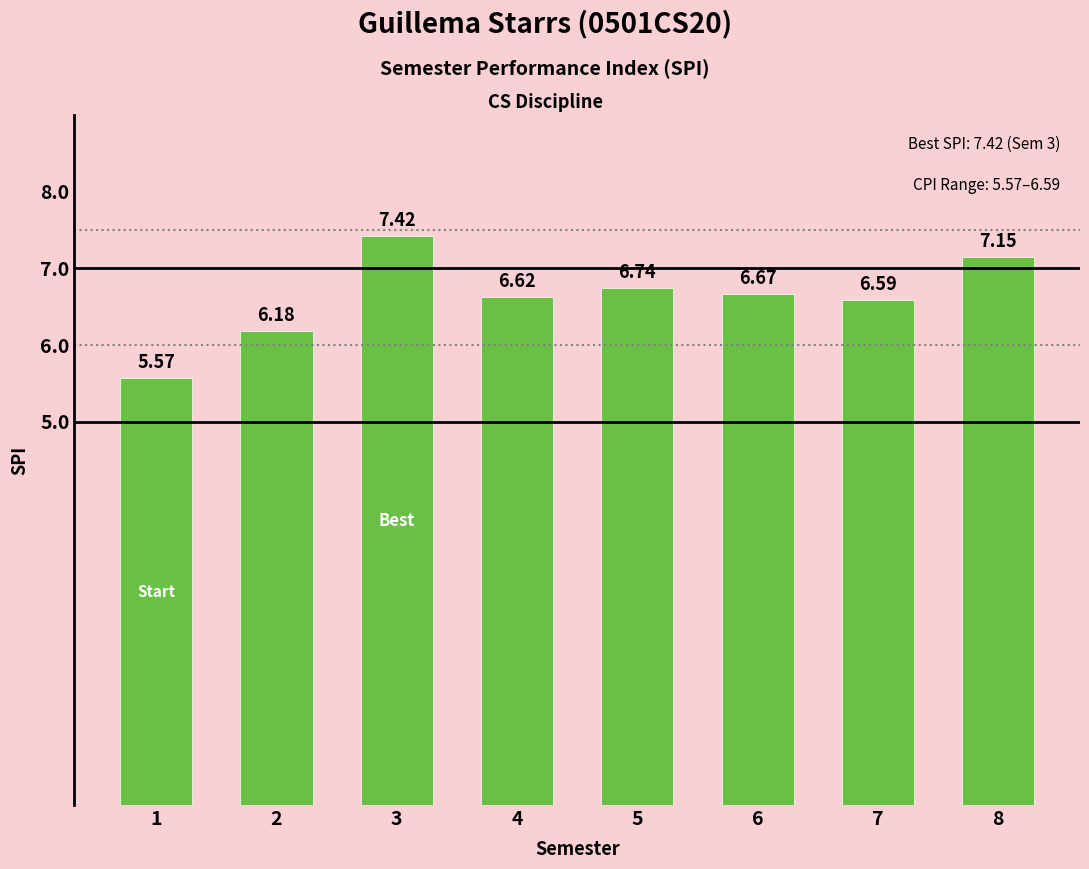

How many bars are there in total?

8